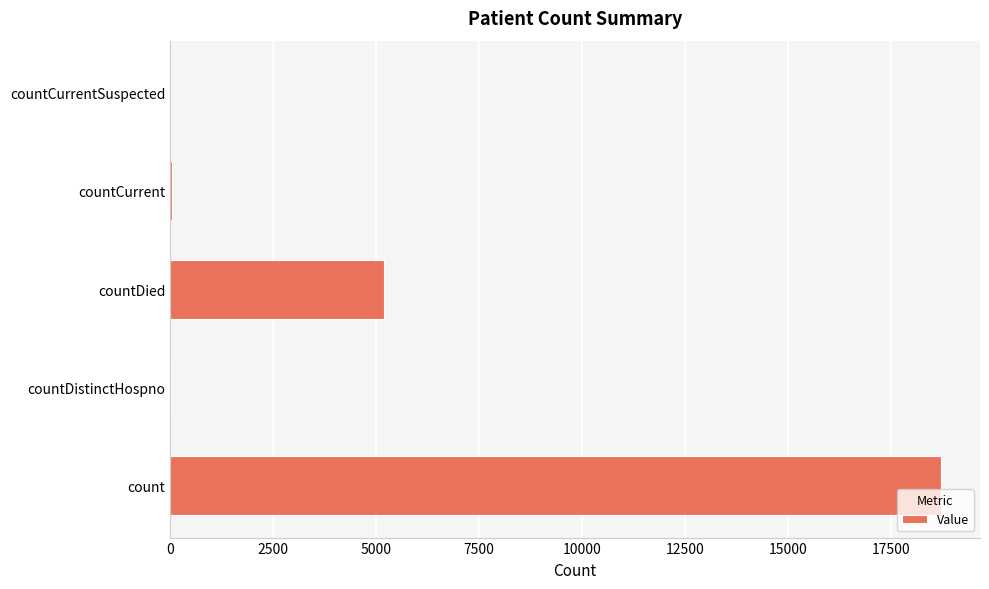

What is the greatest value displayed?

18726